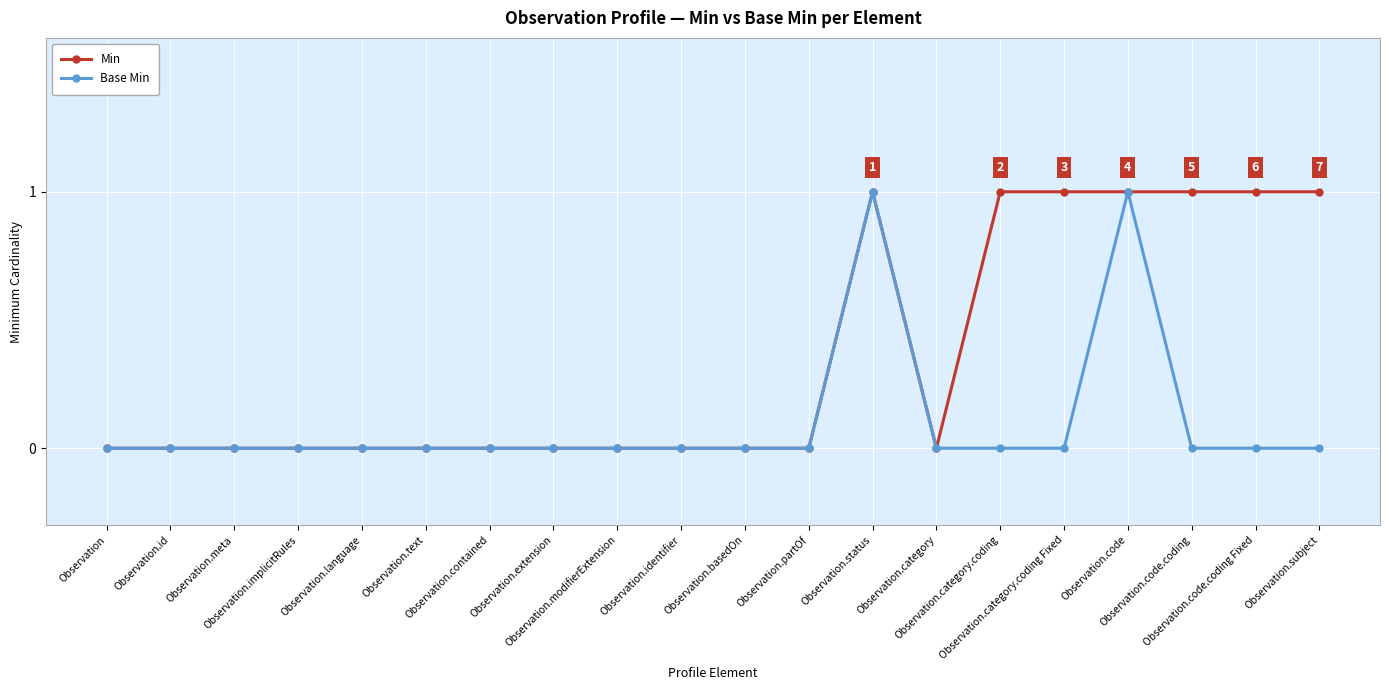

True or false: Min has more than 0 points higher than both neighbors.

True